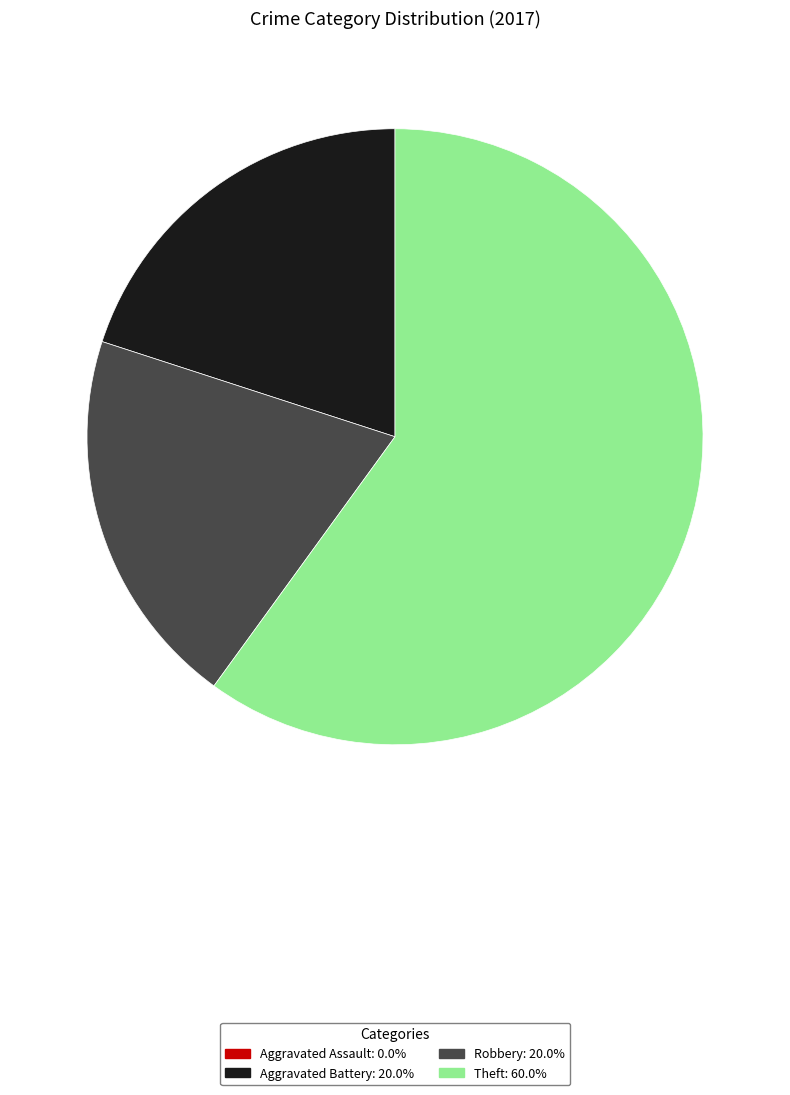

Is there a majority slice in this chart?

Yes